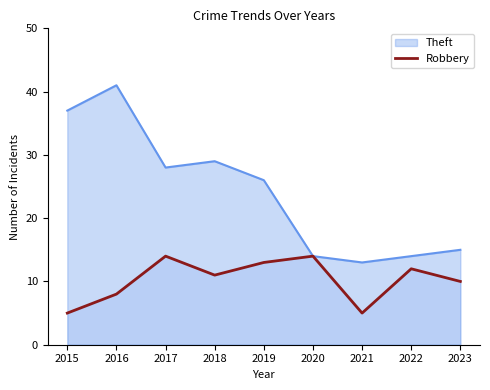

Which series has the largest range (max minus min)?

Theft